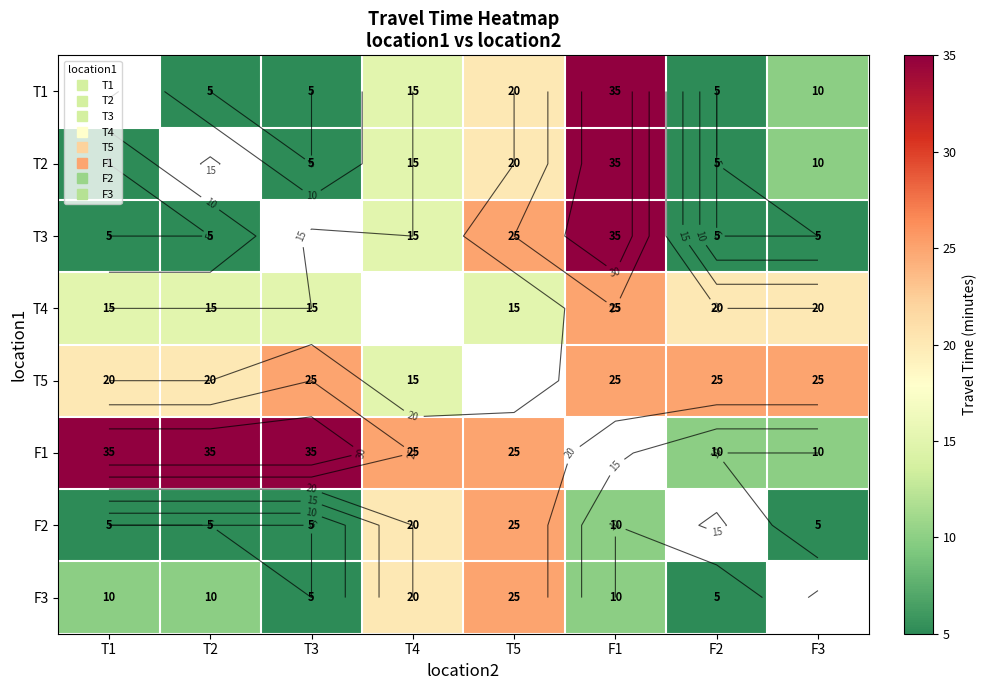

At which category does the chart reach its minimum across all series?

T2